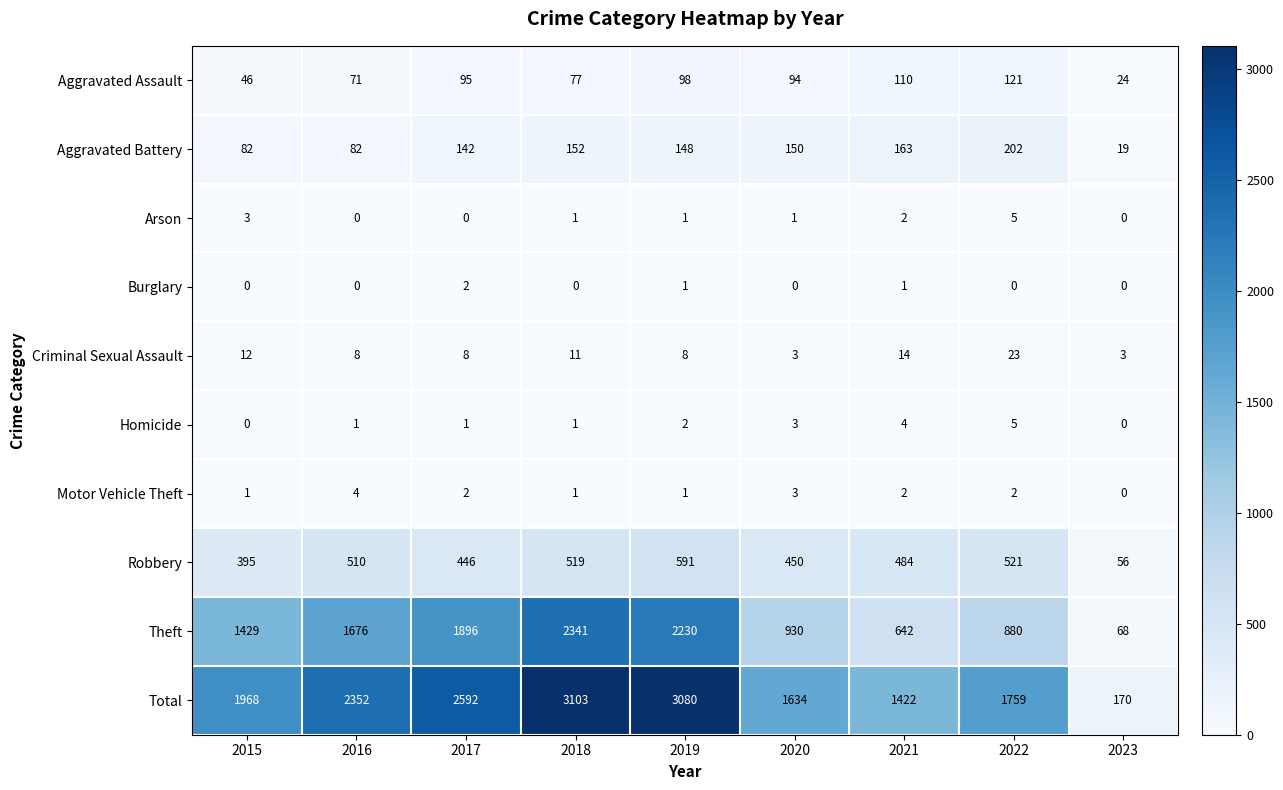

Where is Total nearest to the value 1636?

2020